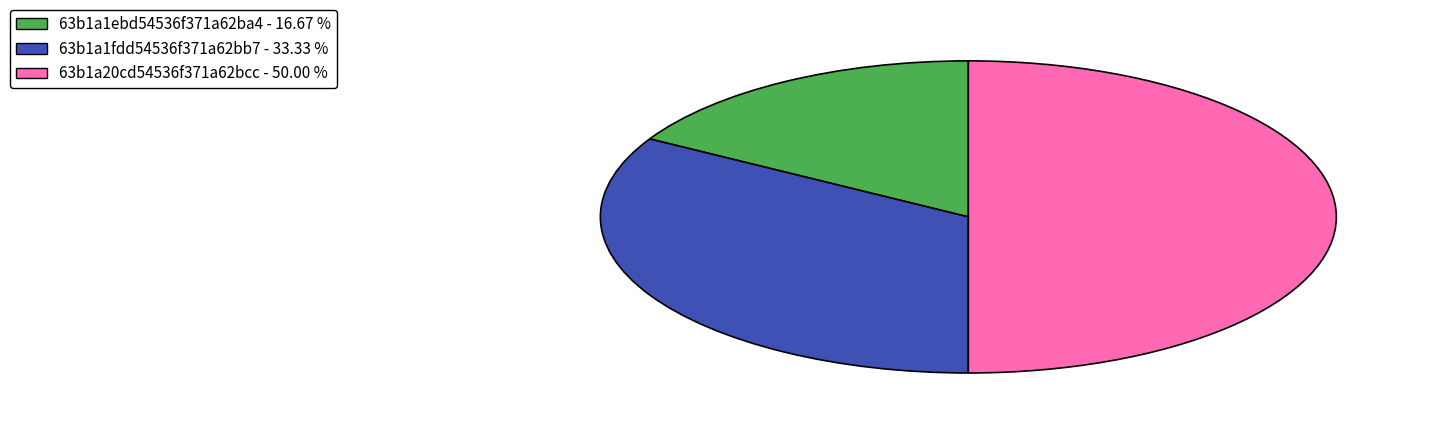

Which category has the biggest portion of the pie?

63b1a20cd54536f371a62bcc